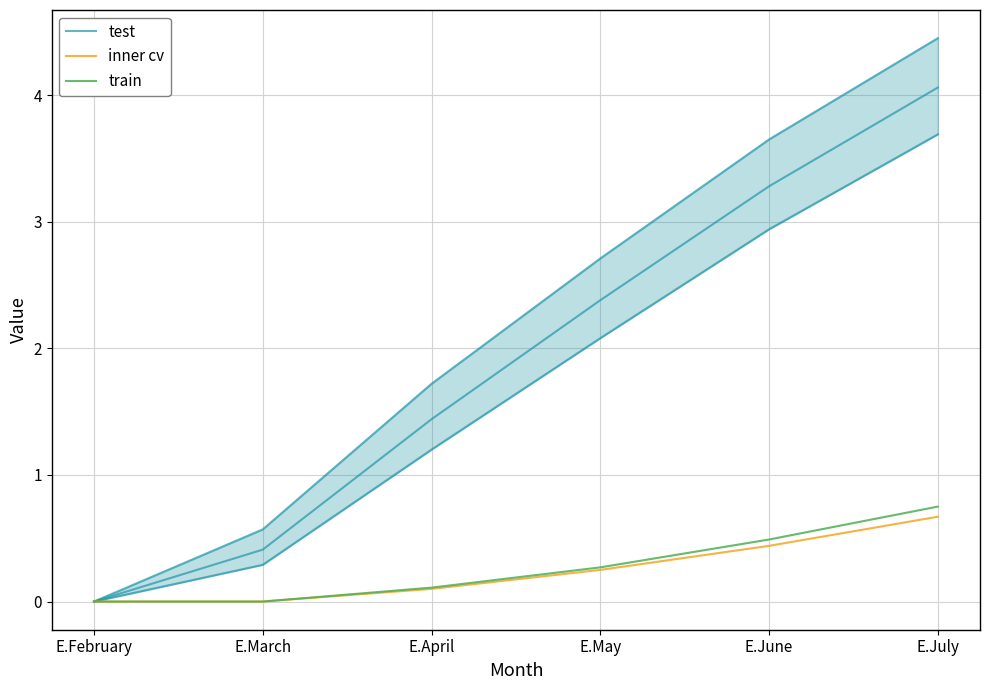

What position from the right is E.June?

2